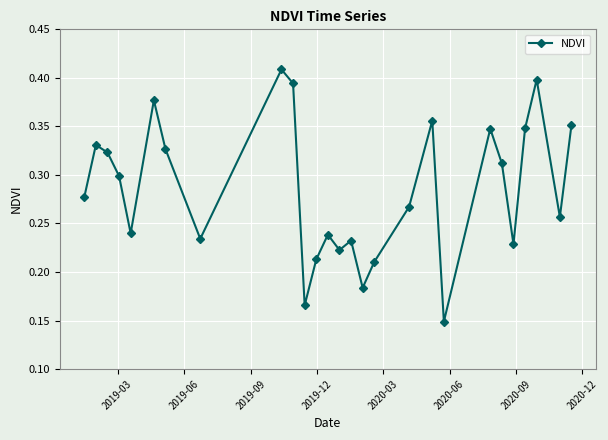

True or false: the data has more than 0 interior local peaks.

True